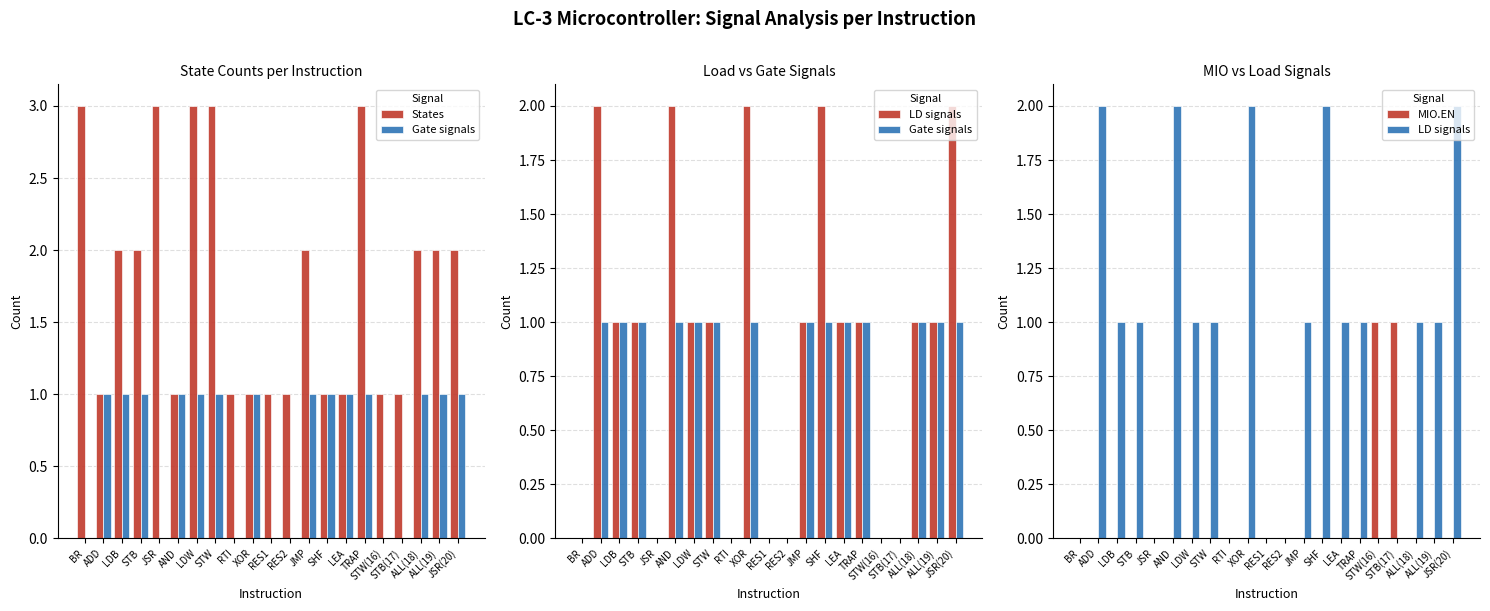

Reading right to left, extract all data points from this chart.

States: 2	2	2	1	1	3	1	1	2	1	1	1	1	3	3	1	3	2	2	1	3
Gate signals: 1	1	1	0	0	1	1	1	1	0	0	1	0	1	1	1	0	1	1	1	0
LD signals: 2	1	1	0	0	1	1	2	1	0	0	2	0	1	1	2	0	1	1	2	0
MIO.EN: 0	0	0	1	1	0	0	0	0	0	0	0	0	0	0	0	0	0	0	0	0